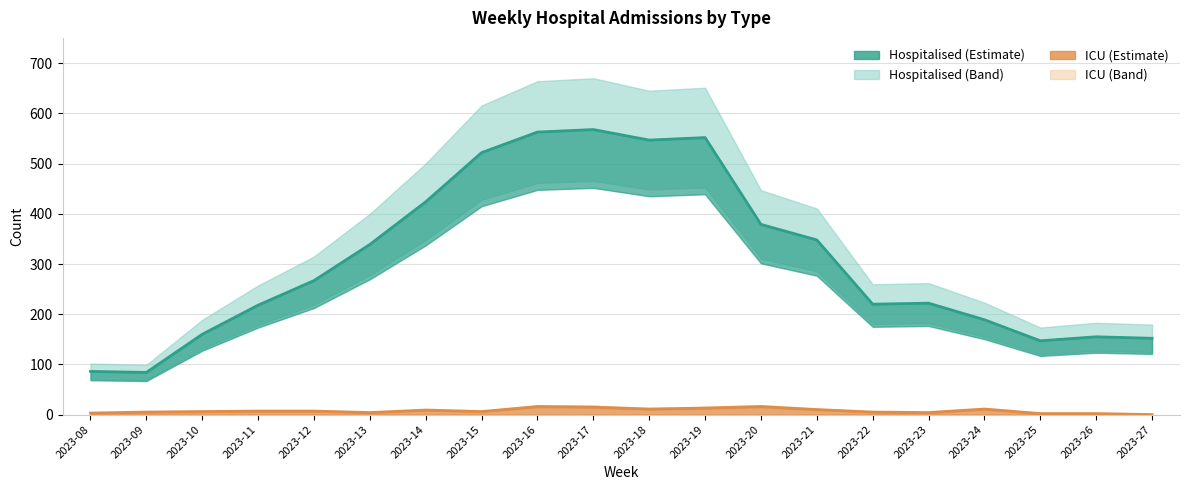

Which series has the widest spread of values?

Hospitalised